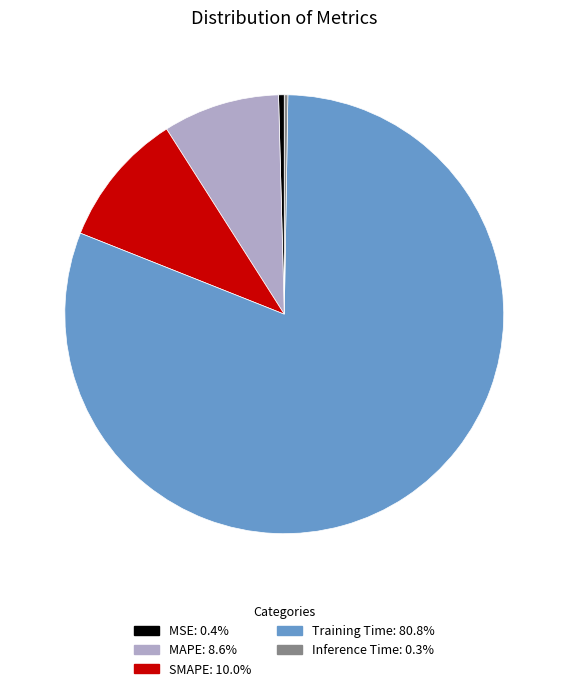

Do SMAPE and Training Time together represent more than half of the pie?

Yes